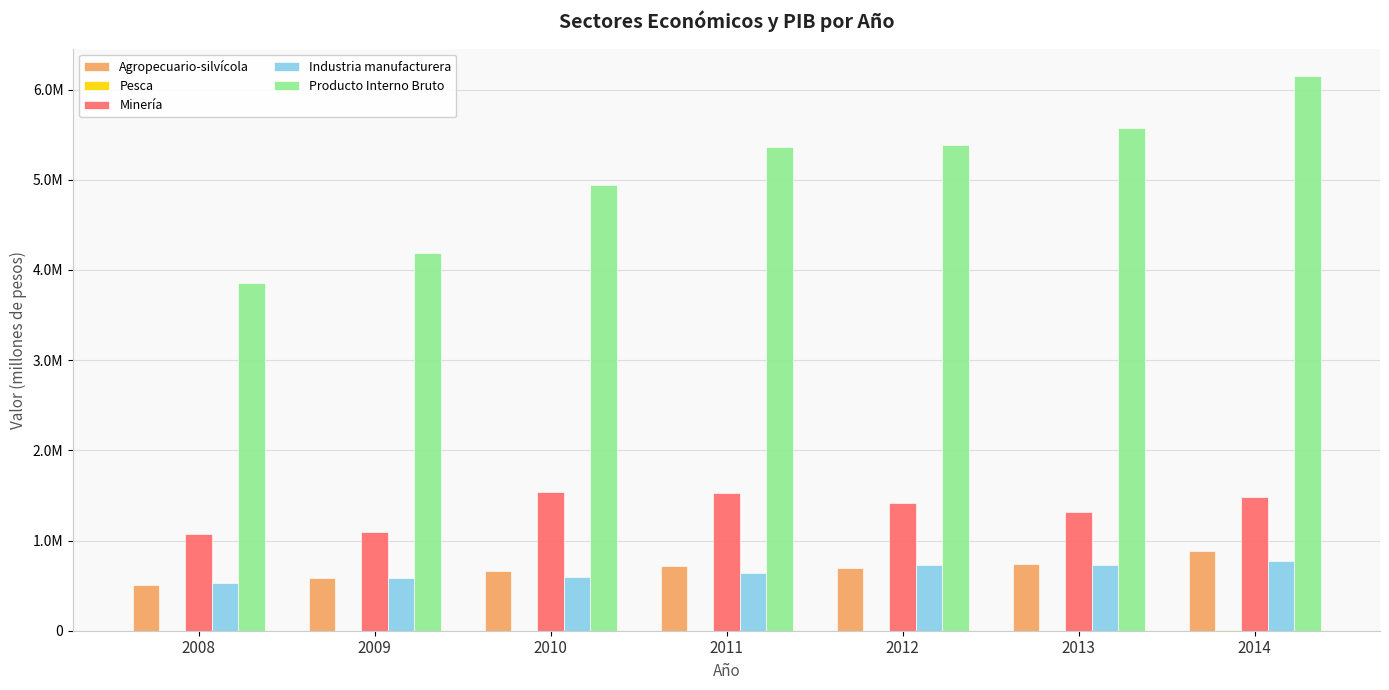

What is the difference between the highest and lowest values at 2008?

3853317